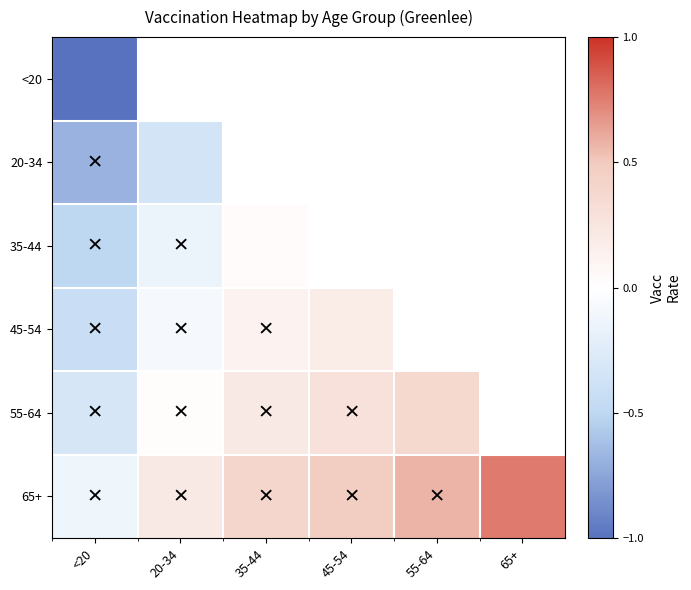

Which has a higher value, 55-64 or <20?

55-64